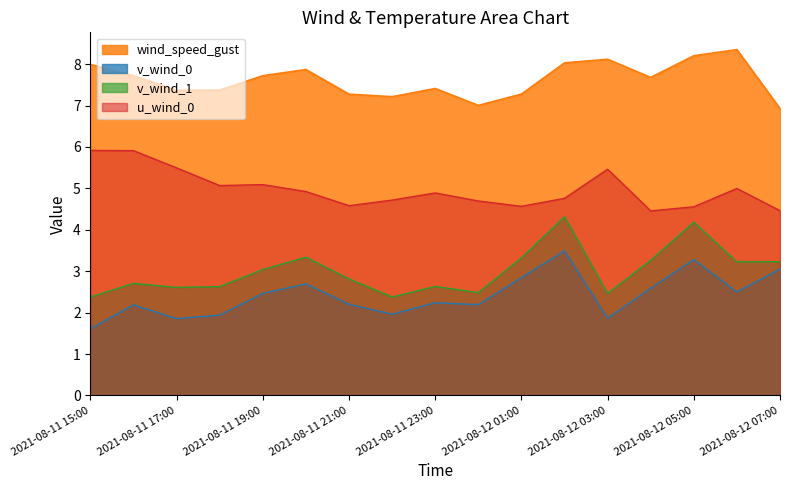

Reading left to right, list all the values displayed in this chart.

wind_speed_gust: 2021-08-11 15:00=8.0	2021-08-11 16:00=7.7	2021-08-11 17:00=7.4	2021-08-11 18:00=7.4	2021-08-11 19:00=7.7	2021-08-11 20:00=7.9	2021-08-11 21:00=7.3	2021-08-11 22:00=7.2	2021-08-11 23:00=7.4	2021-08-12 00:00=7.0	2021-08-12 01:00=7.3	2021-08-12 02:00=8.0	2021-08-12 03:00=8.1	2021-08-12 04:00=7.7	2021-08-12 05:00=8.2	2021-08-12 06:00=8.4	2021-08-12 07:00=6.9
v_wind_0: 2021-08-11 15:00=1.6	2021-08-11 16:00=2.2	2021-08-11 17:00=1.9	2021-08-11 18:00=1.9	2021-08-11 19:00=2.5	2021-08-11 20:00=2.7	2021-08-11 21:00=2.2	2021-08-11 22:00=2.0	2021-08-11 23:00=2.2	2021-08-12 00:00=2.2	2021-08-12 01:00=2.8	2021-08-12 02:00=3.5	2021-08-12 03:00=1.9	2021-08-12 04:00=2.6	2021-08-12 05:00=3.3	2021-08-12 06:00=2.5	2021-08-12 07:00=3.1
v_wind_1: 2021-08-11 15:00=2.4	2021-08-11 16:00=2.7	2021-08-11 17:00=2.6	2021-08-11 18:00=2.6	2021-08-11 19:00=3.0	2021-08-11 20:00=3.3	2021-08-11 21:00=2.8	2021-08-11 22:00=2.4	2021-08-11 23:00=2.6	2021-08-12 00:00=2.5	2021-08-12 01:00=3.3	2021-08-12 02:00=4.3	2021-08-12 03:00=2.5	2021-08-12 04:00=3.3	2021-08-12 05:00=4.2	2021-08-12 06:00=3.2	2021-08-12 07:00=3.2
u_wind_0: 2021-08-11 15:00=5.9	2021-08-11 16:00=5.9	2021-08-11 17:00=5.5	2021-08-11 18:00=5.1	2021-08-11 19:00=5.1	2021-08-11 20:00=4.9	2021-08-11 21:00=4.6	2021-08-11 22:00=4.7	2021-08-11 23:00=4.9	2021-08-12 00:00=4.7	2021-08-12 01:00=4.6	2021-08-12 02:00=4.8	2021-08-12 03:00=5.5	2021-08-12 04:00=4.5	2021-08-12 05:00=4.6	2021-08-12 06:00=5.0	2021-08-12 07:00=4.5